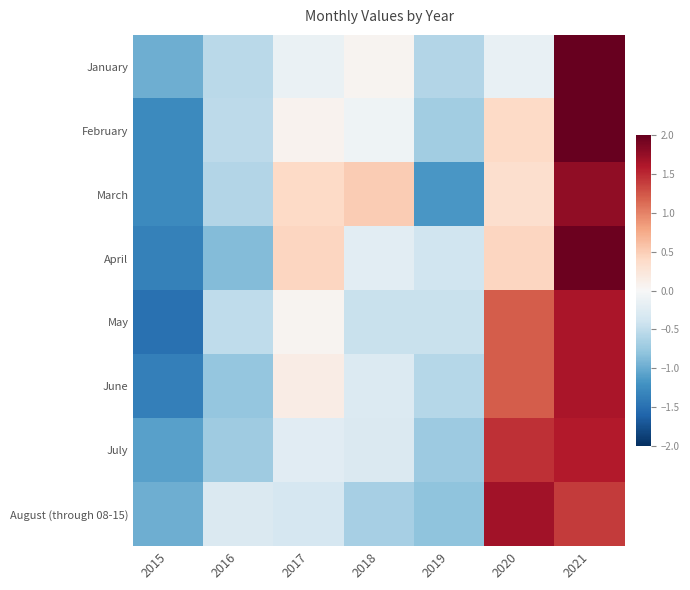

Which has a higher value, 2015 or 2020?

2020